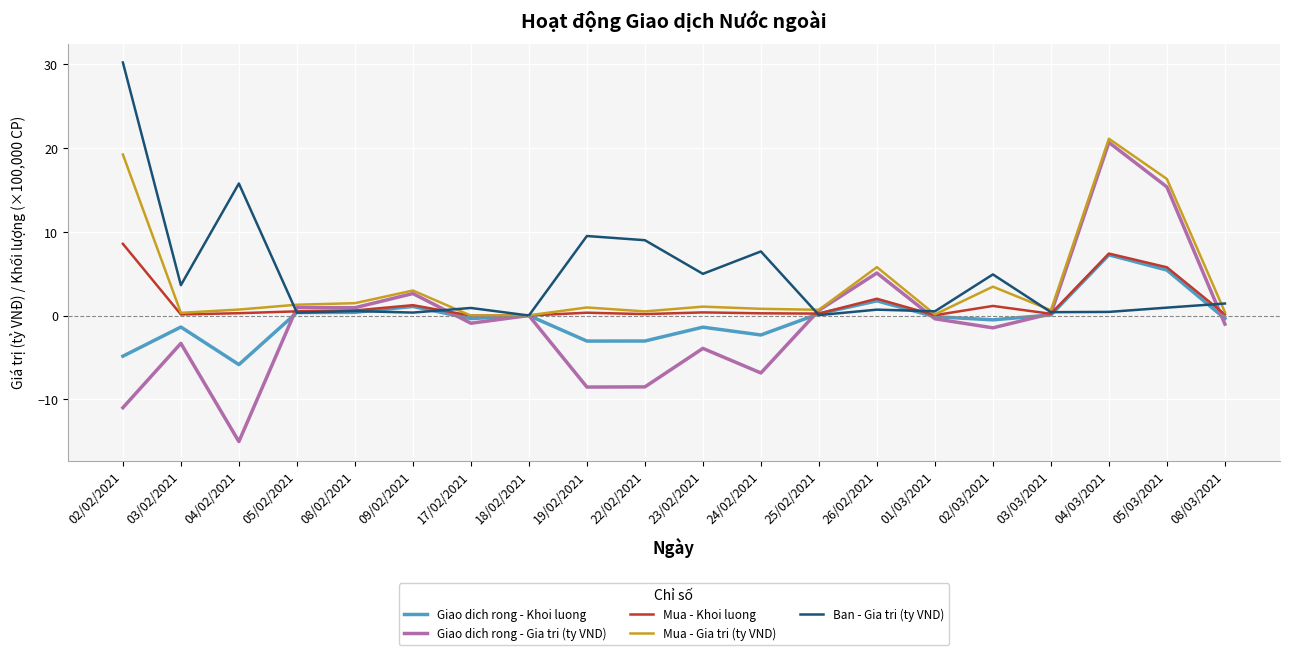

Which series has the widest spread of values?

Giao dich rong - Gia tri (ty VND)